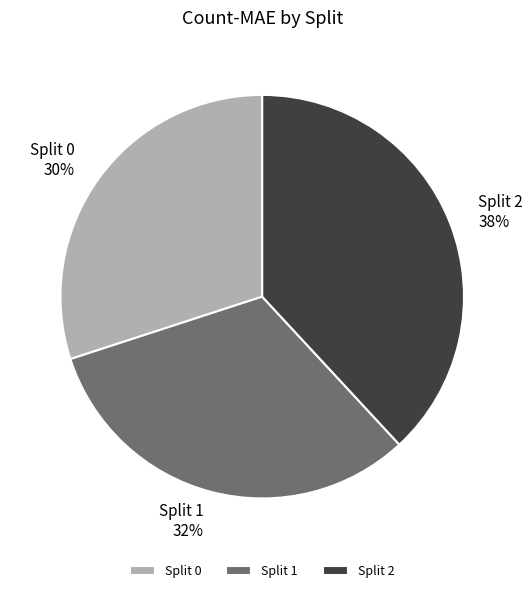

How many slices are in this pie chart?

3